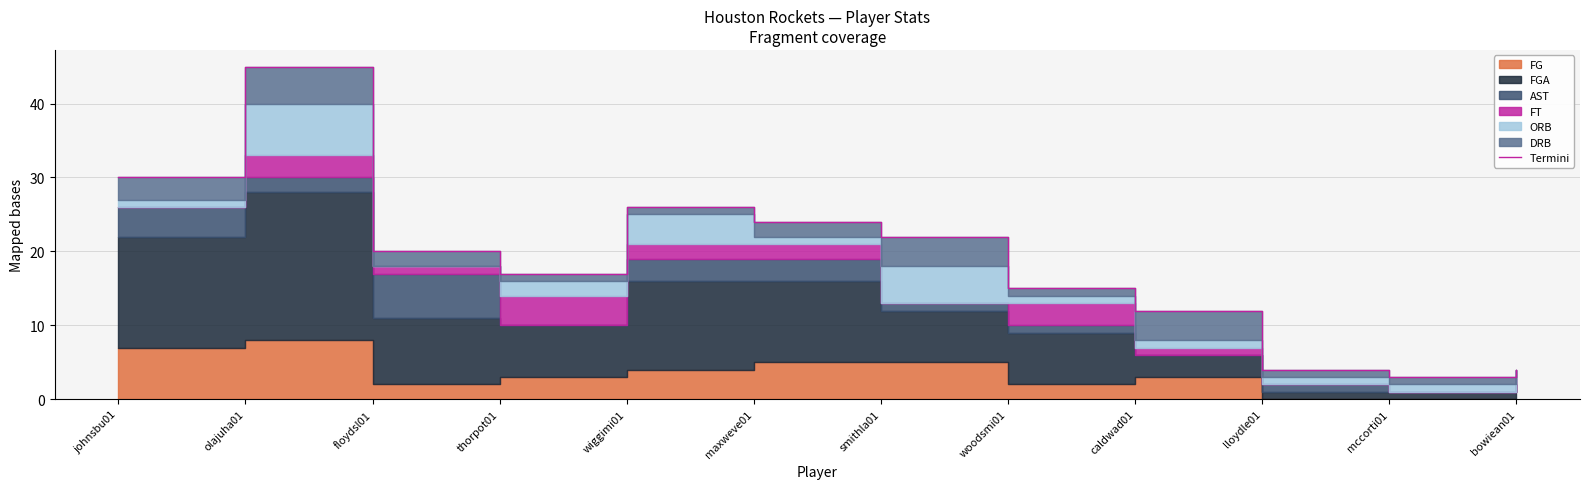

The value at olajuha01 is 75. True or false?

False